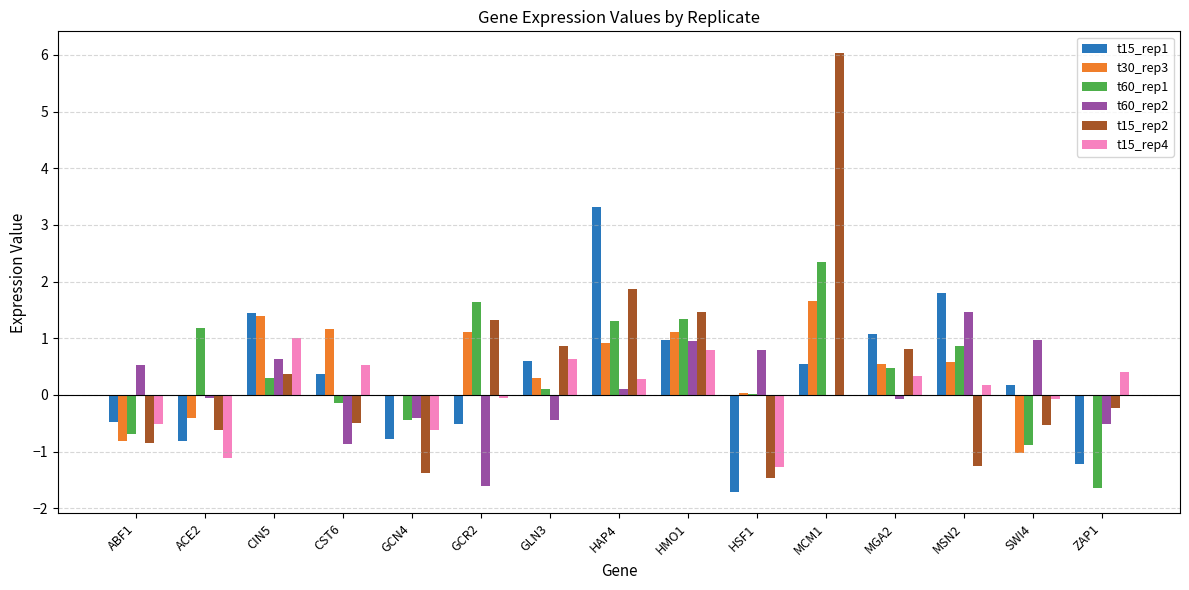

What is the total value across all series at HMO1?

6.6